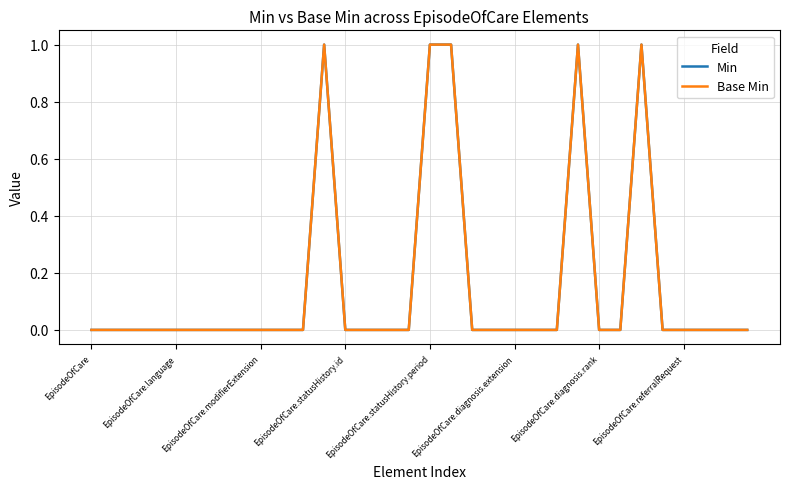

Is this an area chart (filled region under the line)?

No